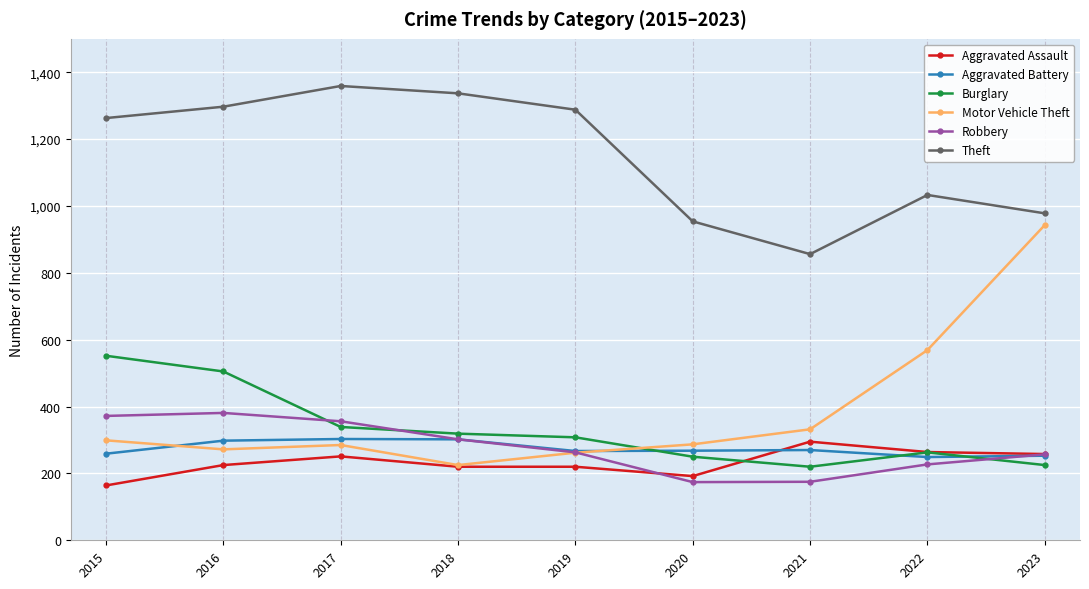

What is the smallest value displayed?

164